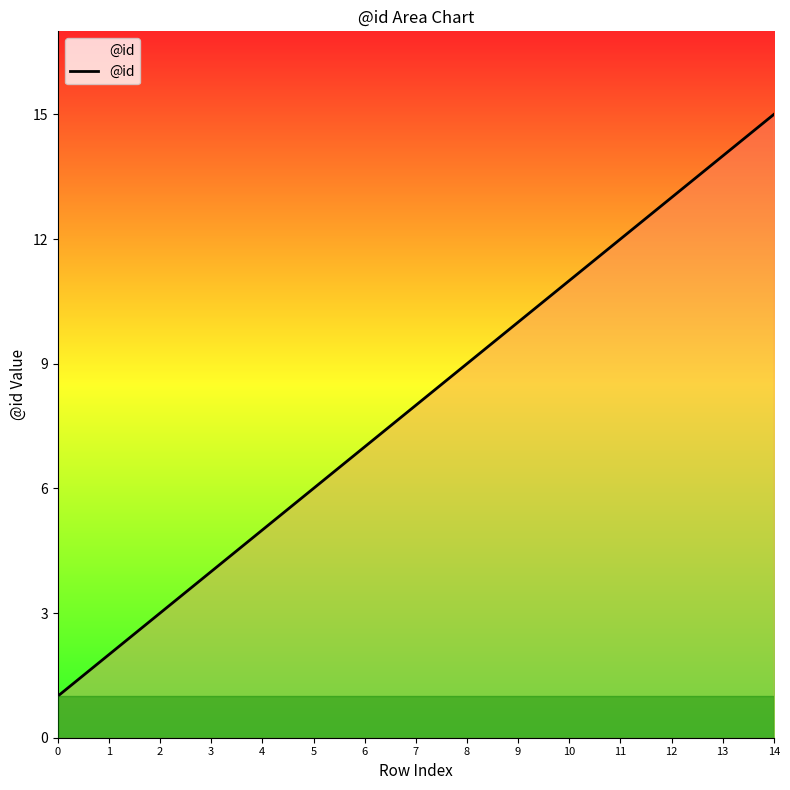

What is the ratio of the value at 11 to the value at 7?

1.5